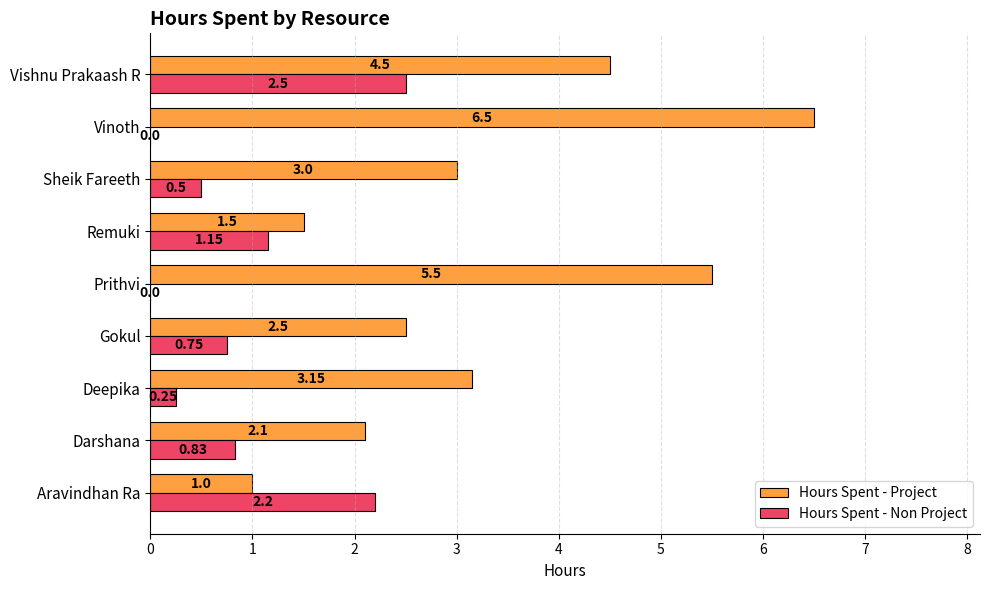

Which category has the highest value across all series?

Vinoth